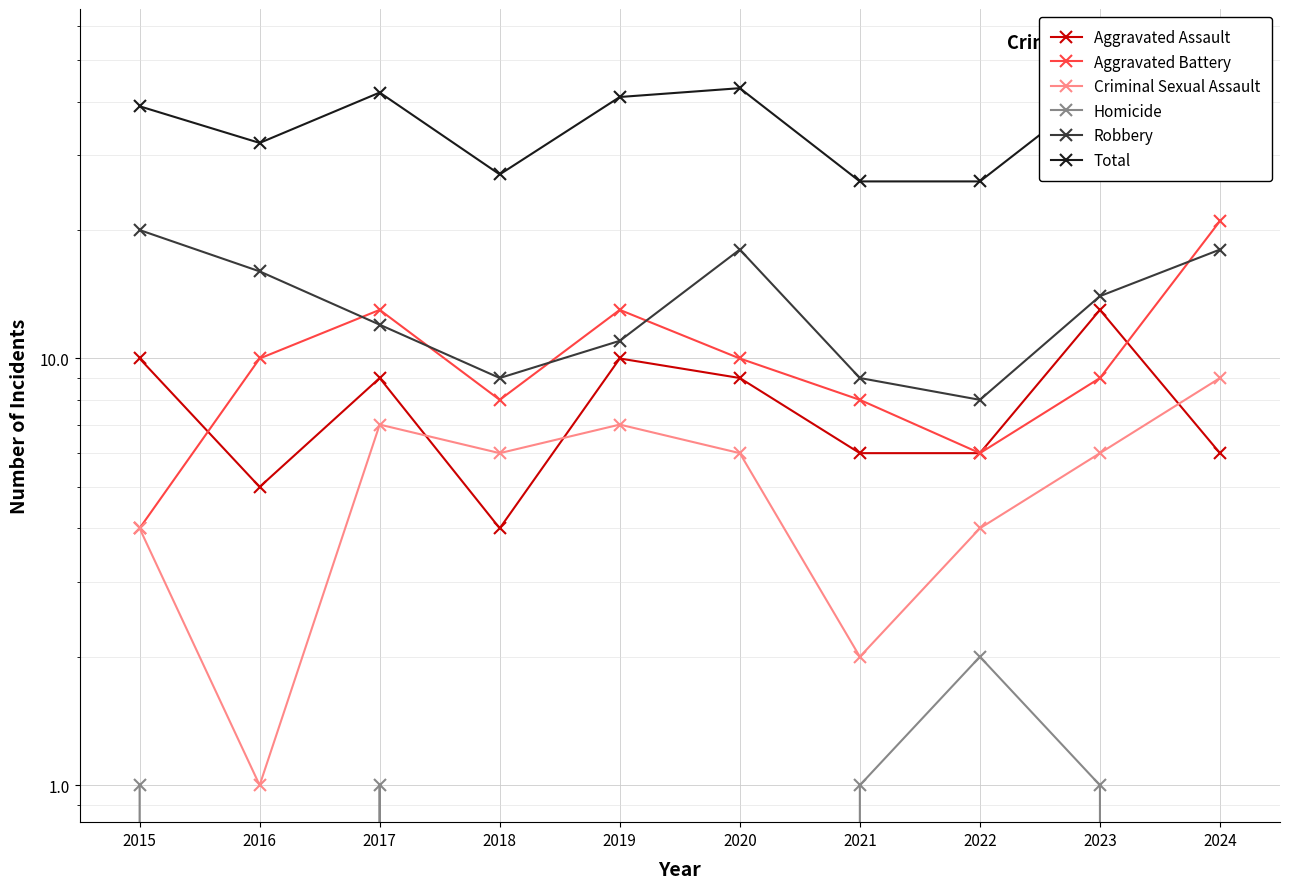

Count the number of categories in the chart.

10